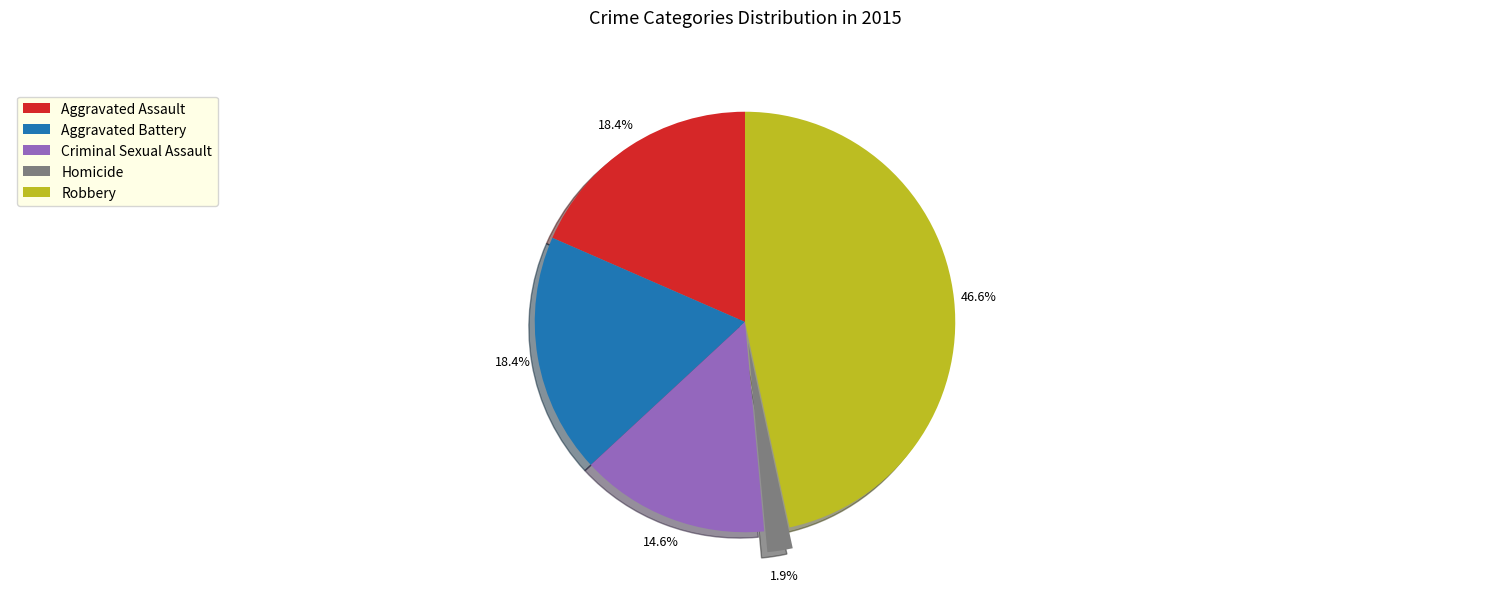

Which slice is the largest?

Robbery